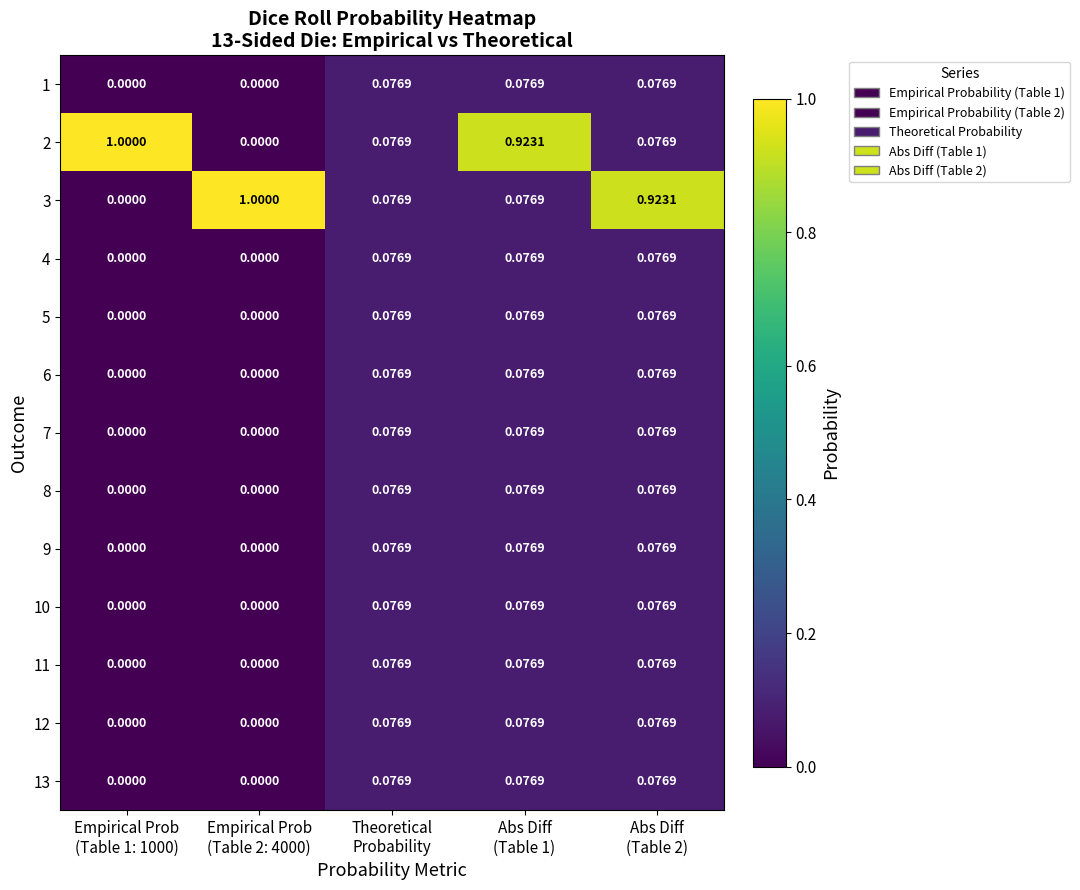

How many distinct data groups are displayed?

13